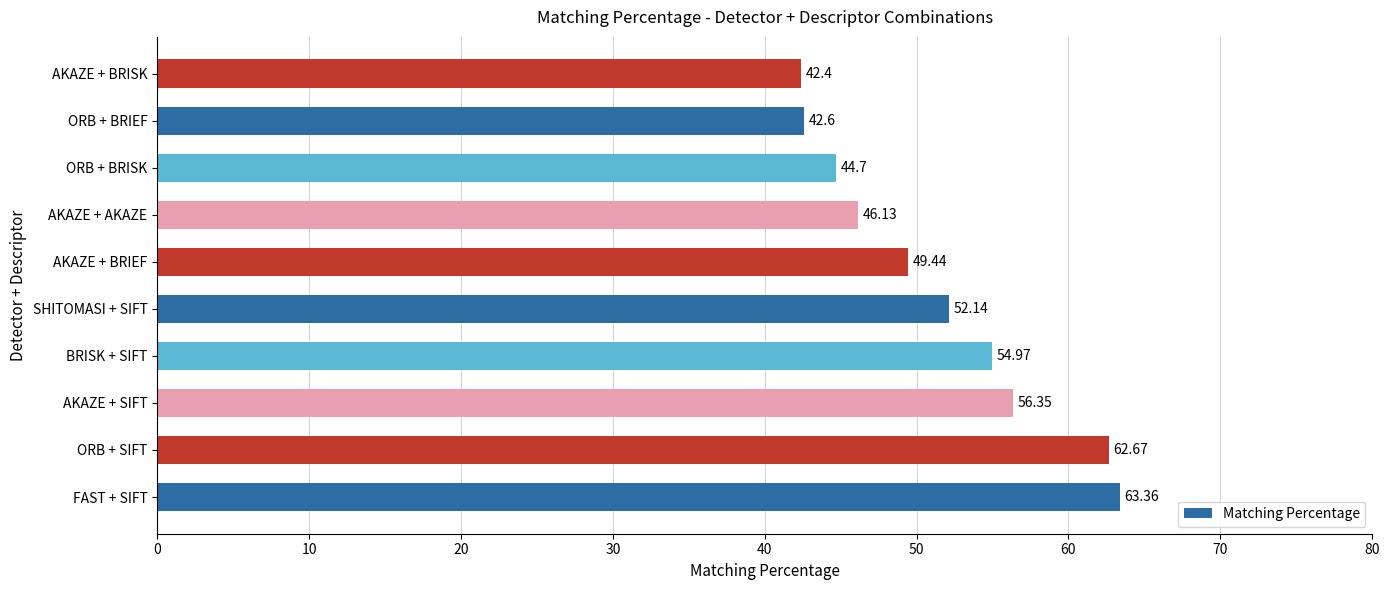

List the labels in order of value, largest first.

FAST + SIFT, ORB + SIFT, AKAZE + SIFT, BRISK + SIFT, SHITOMASI + SIFT, AKAZE + BRIEF, AKAZE + AKAZE, ORB + BRISK, ORB + BRIEF, AKAZE + BRISK